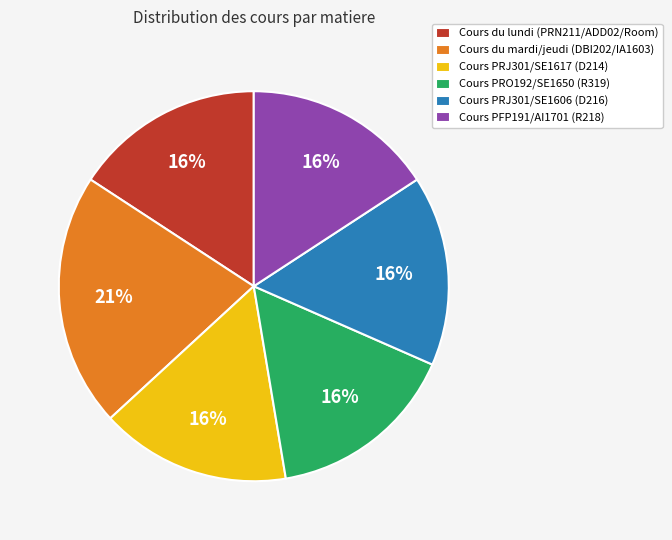

Which slice is the largest?

Cours du mardi/jeudi (DBI202/IA1603)